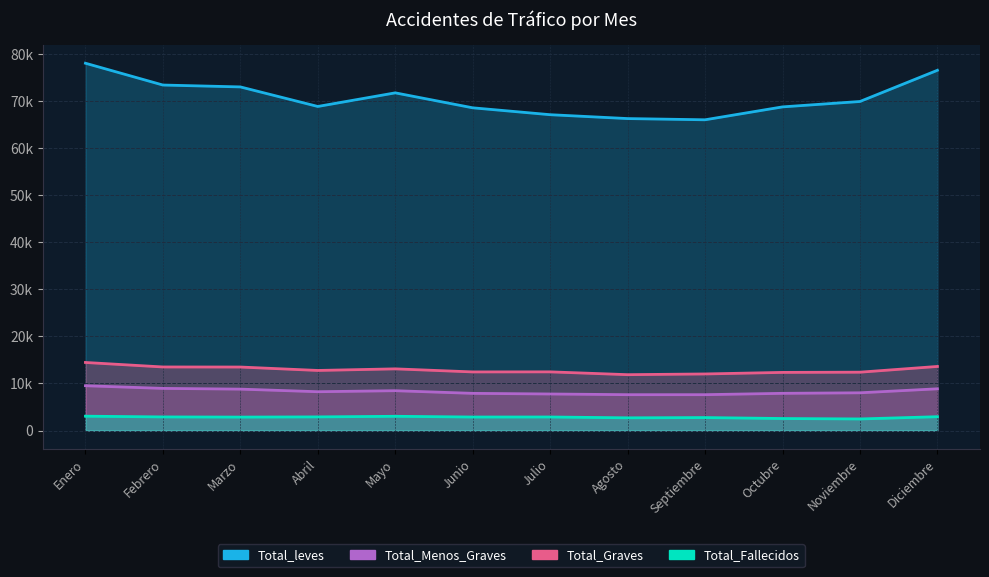

How many data points in Total_Graves are less than 12775?

6